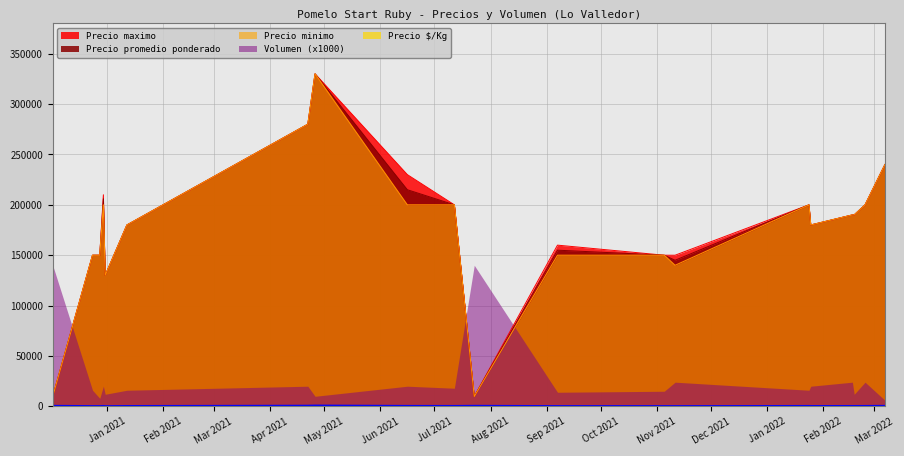

At which label does Precio $/Kg reach its minimum?

2020-12-31